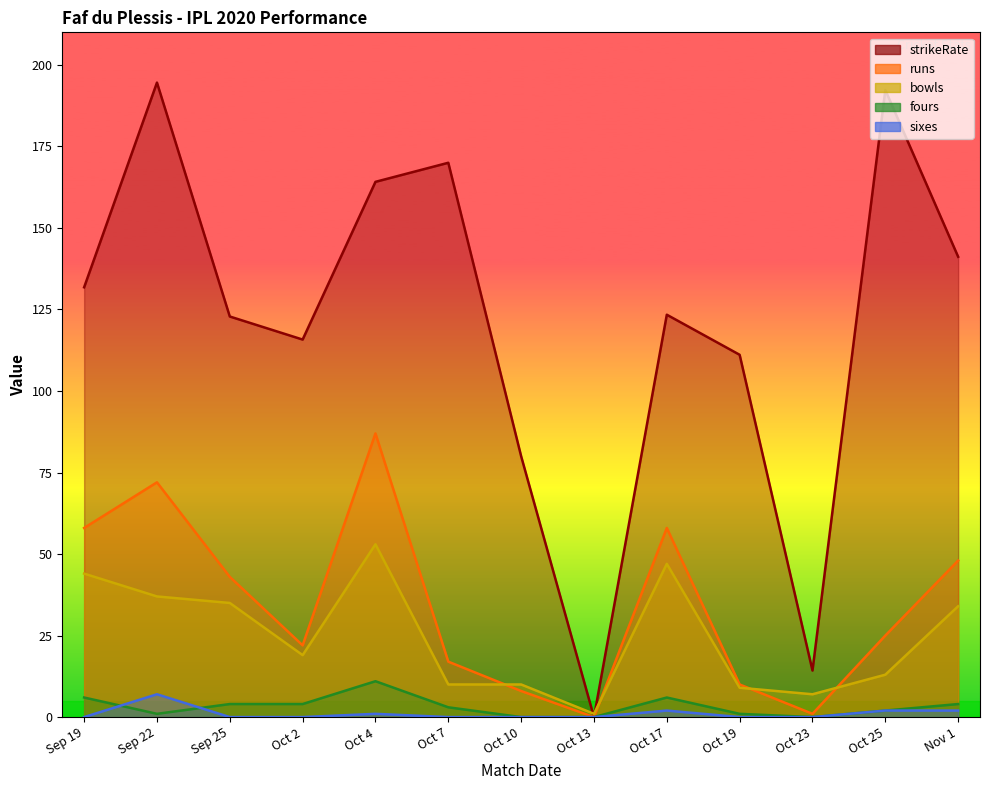

True or false: sixes and strikeRate intersect in this chart.

False